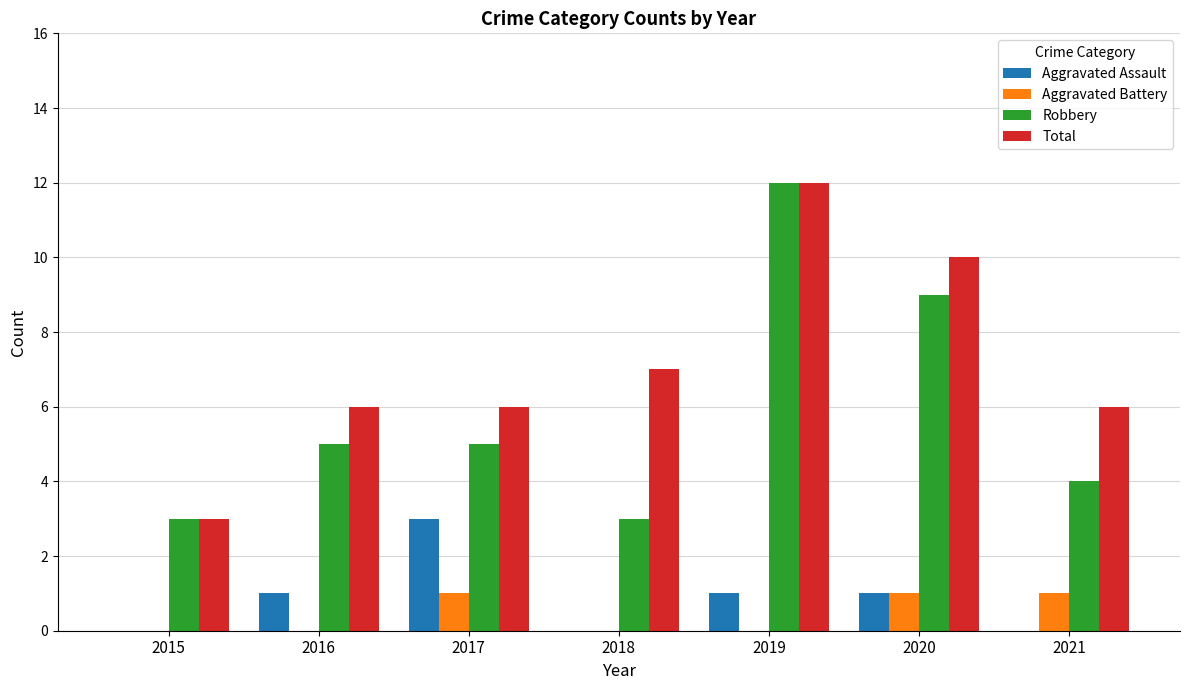

What is the sum of all Aggravated Assault values?

6